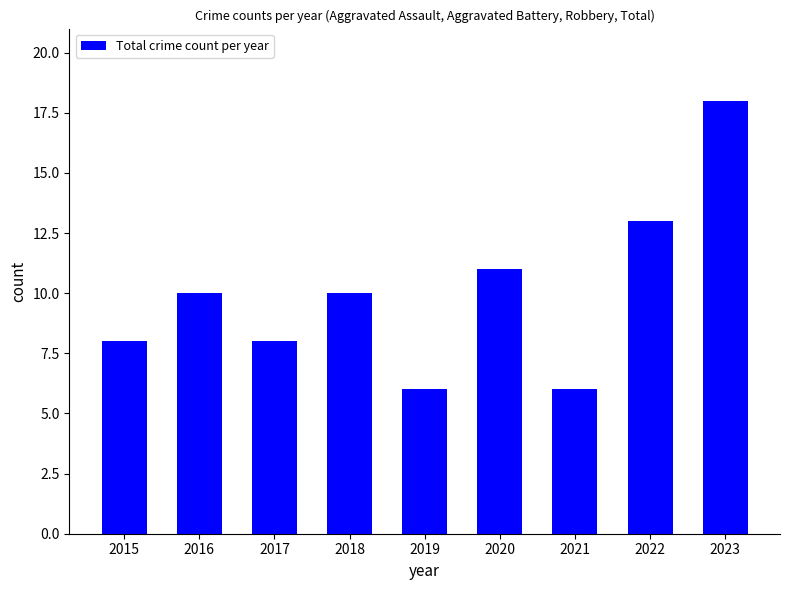

Are the bars grouped side by side (vs. stacked)?

No